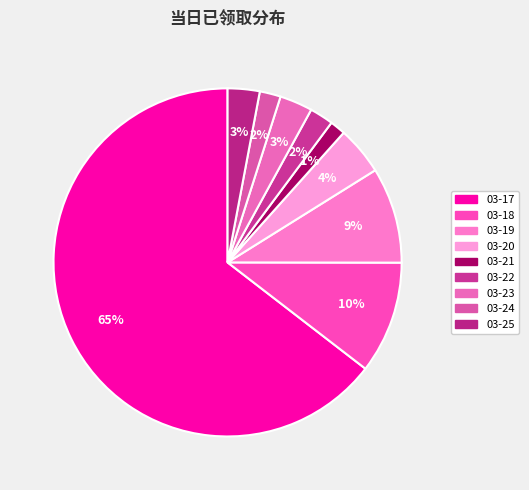

To the nearest percent, what is the average slice percentage?

11%